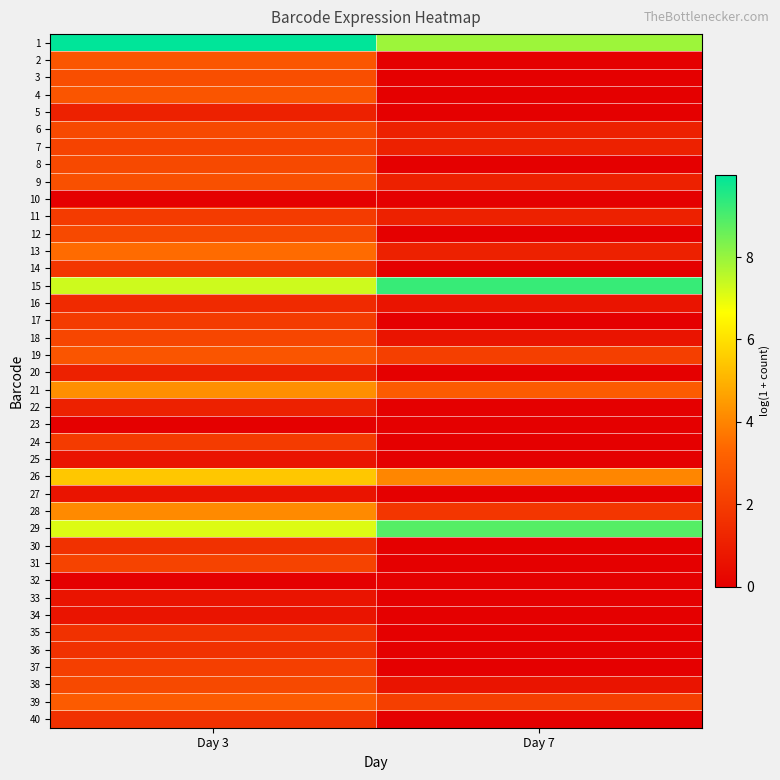

Reading right to left, list all the values displayed in this chart.

1: Day 7=7.9	Day 3=10.0
2: Day 7=0.0	Day 3=2.8
3: Day 7=0.0	Day 3=2.6
4: Day 7=0.0	Day 3=2.8
5: Day 7=0.0	Day 3=1.1
6: Day 7=1.1	Day 3=2.4
7: Day 7=1.1	Day 3=2.2
8: Day 7=0.0	Day 3=2.4
9: Day 7=1.1	Day 3=2.6
10: Day 7=0.0	Day 3=0.0
11: Day 7=1.1	Day 3=1.9
12: Day 7=0.0	Day 3=2.4
13: Day 7=1.1	Day 3=3.5
14: Day 7=0.0	Day 3=1.8
15: Day 7=9.2	Day 3=7.3
16: Day 7=0.7	Day 3=1.4
17: Day 7=0.0	Day 3=1.9
18: Day 7=0.7	Day 3=2.3
19: Day 7=2.1	Day 3=2.8
20: Day 7=0.0	Day 3=1.1
21: Day 7=3.0	Day 3=4.2
22: Day 7=0.0	Day 3=1.1
23: Day 7=0.0	Day 3=0.0
24: Day 7=0.0	Day 3=1.9
25: Day 7=0.0	Day 3=0.7
26: Day 7=4.0	Day 3=5.5
27: Day 7=0.0	Day 3=0.7
28: Day 7=1.8	Day 3=4.1
29: Day 7=8.9	Day 3=7.1
30: Day 7=0.0	Day 3=1.6
31: Day 7=0.0	Day 3=2.2
32: Day 7=0.0	Day 3=0.0
33: Day 7=0.0	Day 3=0.7
34: Day 7=0.0	Day 3=0.7
35: Day 7=0.0	Day 3=1.6
36: Day 7=0.0	Day 3=1.6
37: Day 7=0.0	Day 3=2.1
38: Day 7=0.7	Day 3=2.4
39: Day 7=2.1	Day 3=3.0
40: Day 7=0.0	Day 3=1.6